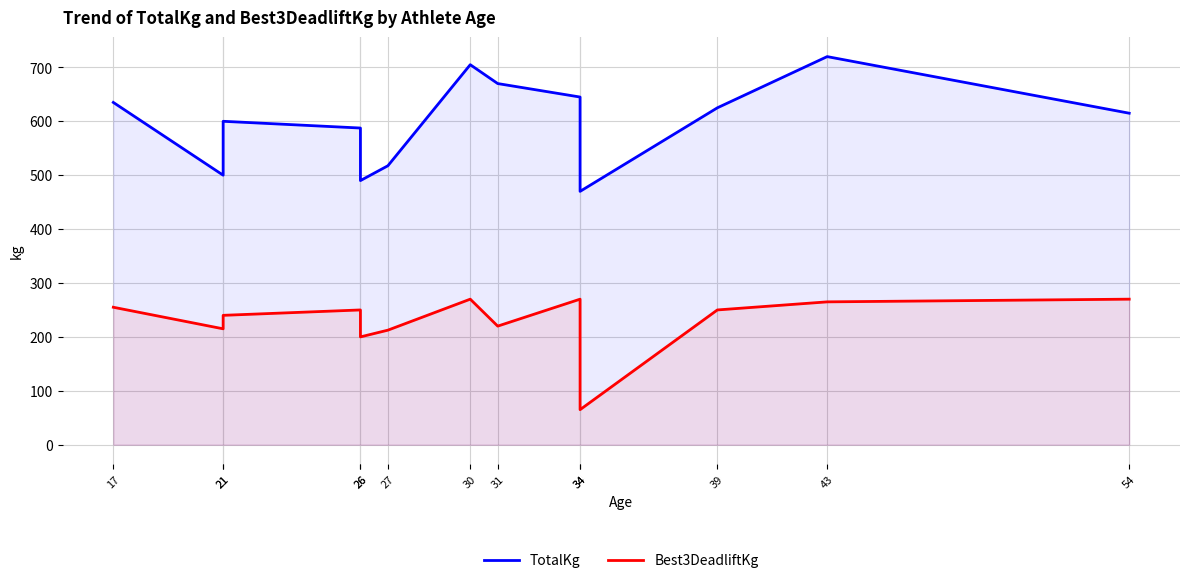

True or false: TotalKg has more than 1 points higher than both neighbors.

True